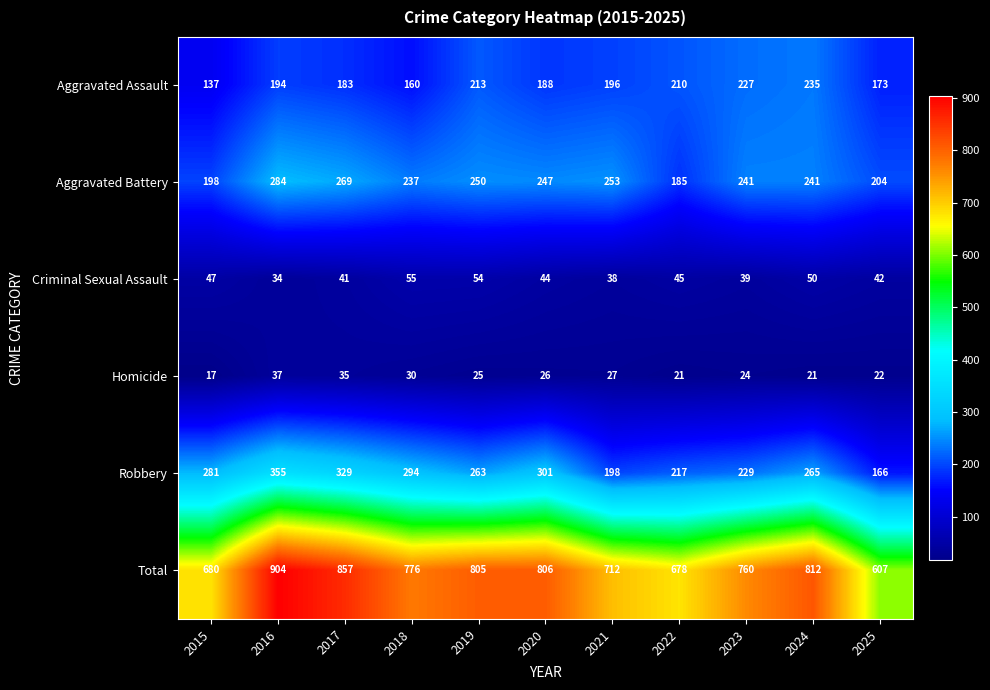

Rank the series at 2025 from lowest to highest value.

Homicide, Criminal Sexual Assault, Robbery, Aggravated Assault, Aggravated Battery, Total